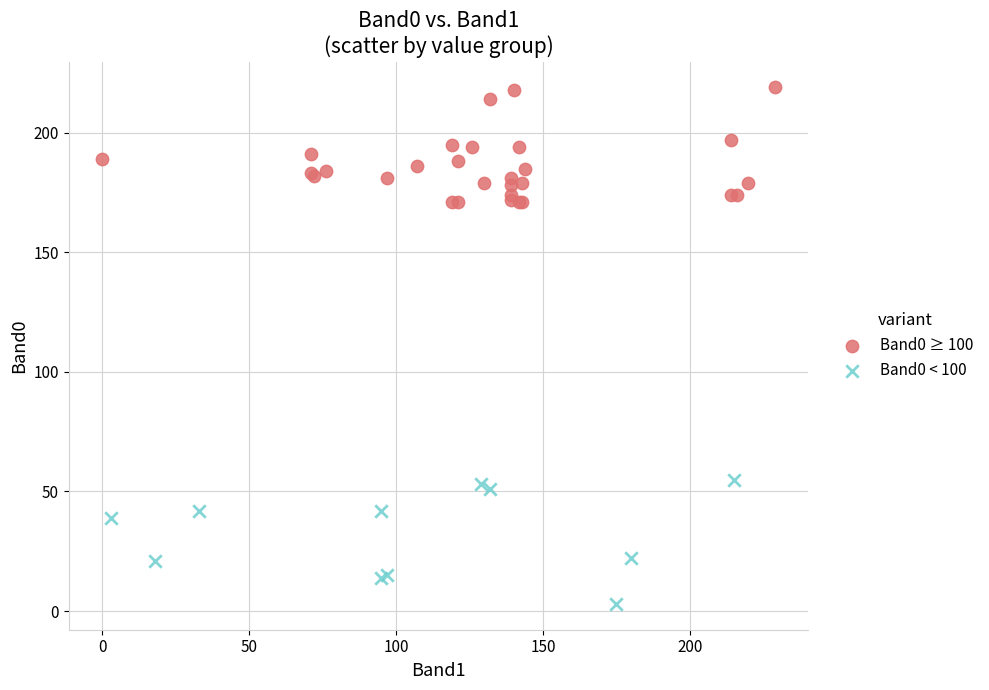

Which series reaches the maximum Y coordinate?

Band0 ≥ 100